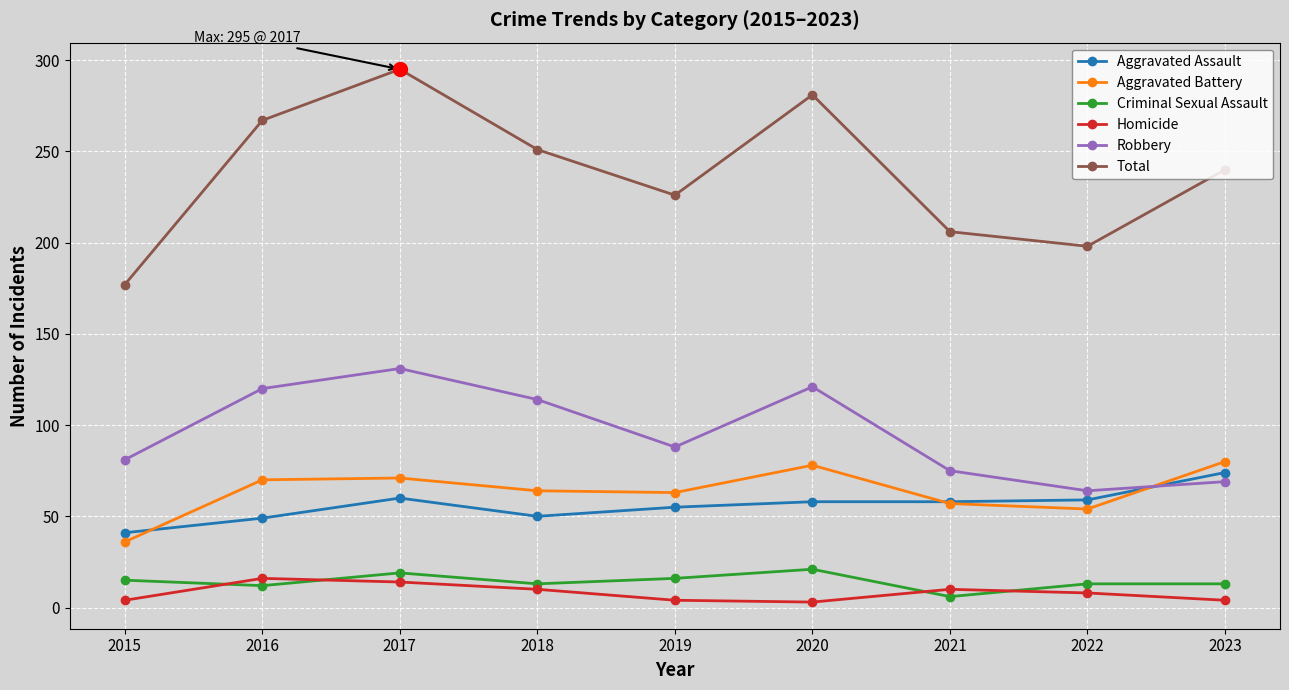

What is the minimum value for Robbery?

64